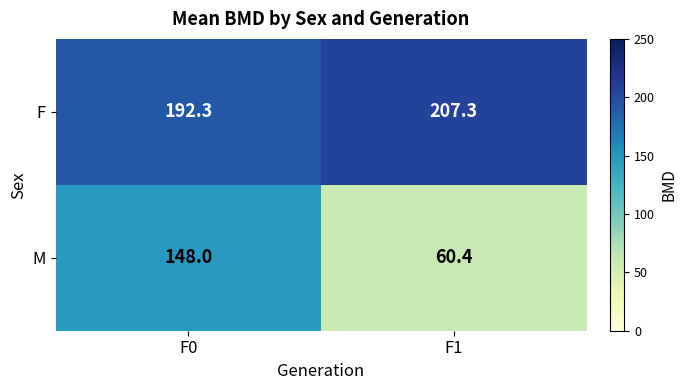

The value of F at F0 is 267.2. True or false?

False